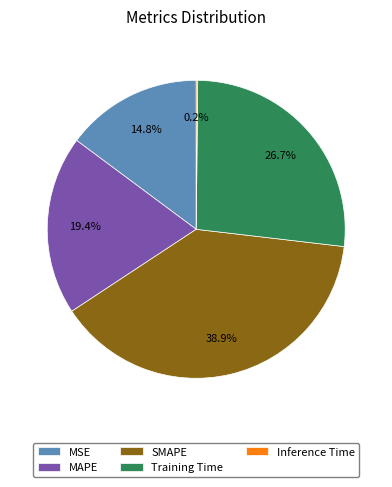

To the nearest percent, what percentage of the pie is MSE?

15%